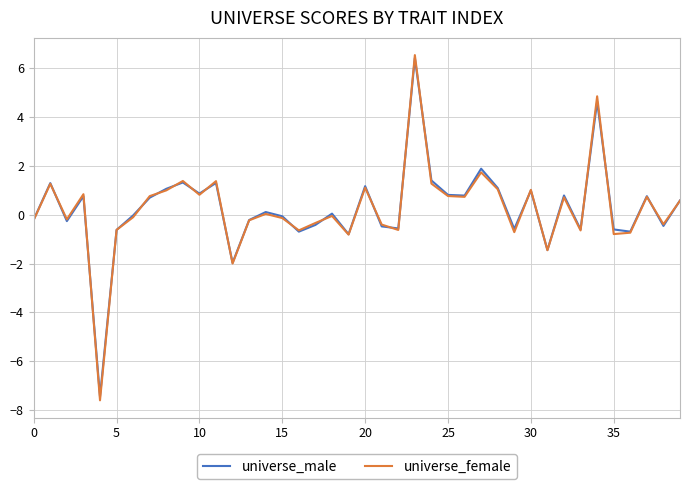

Does the chart have visible grid lines?

Yes